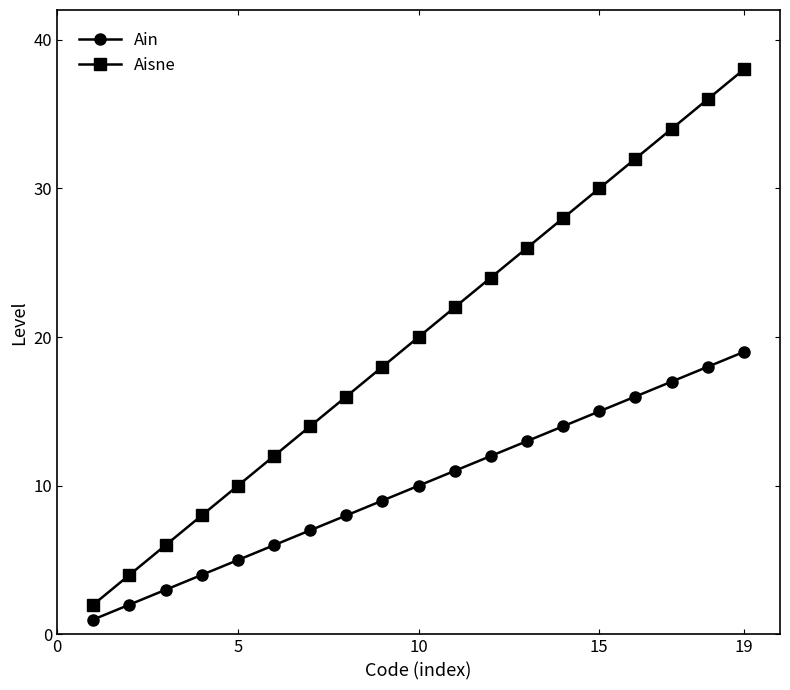

True or false: Ain and Aisne intersect in this chart.

False